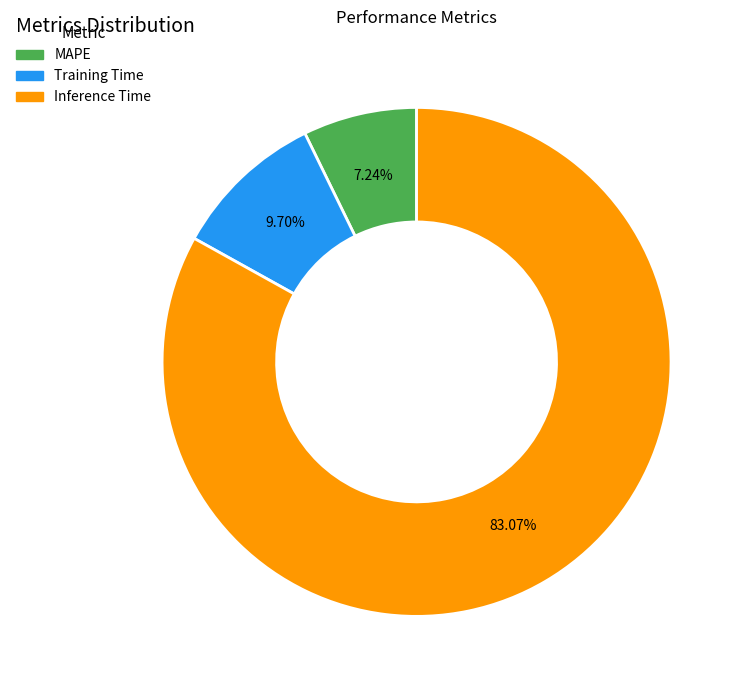

Does MAPE represent more than half of the total?

No